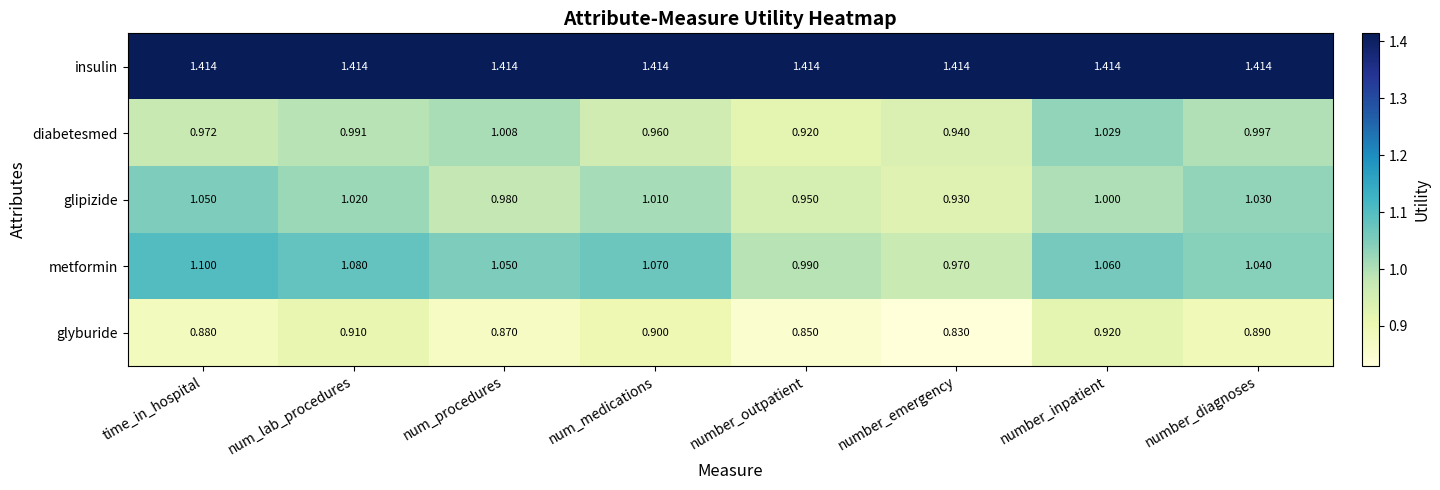

Rank the series at number_outpatient from highest to lowest value.

insulin, metformin, glipizide, diabetesmed, glyburide